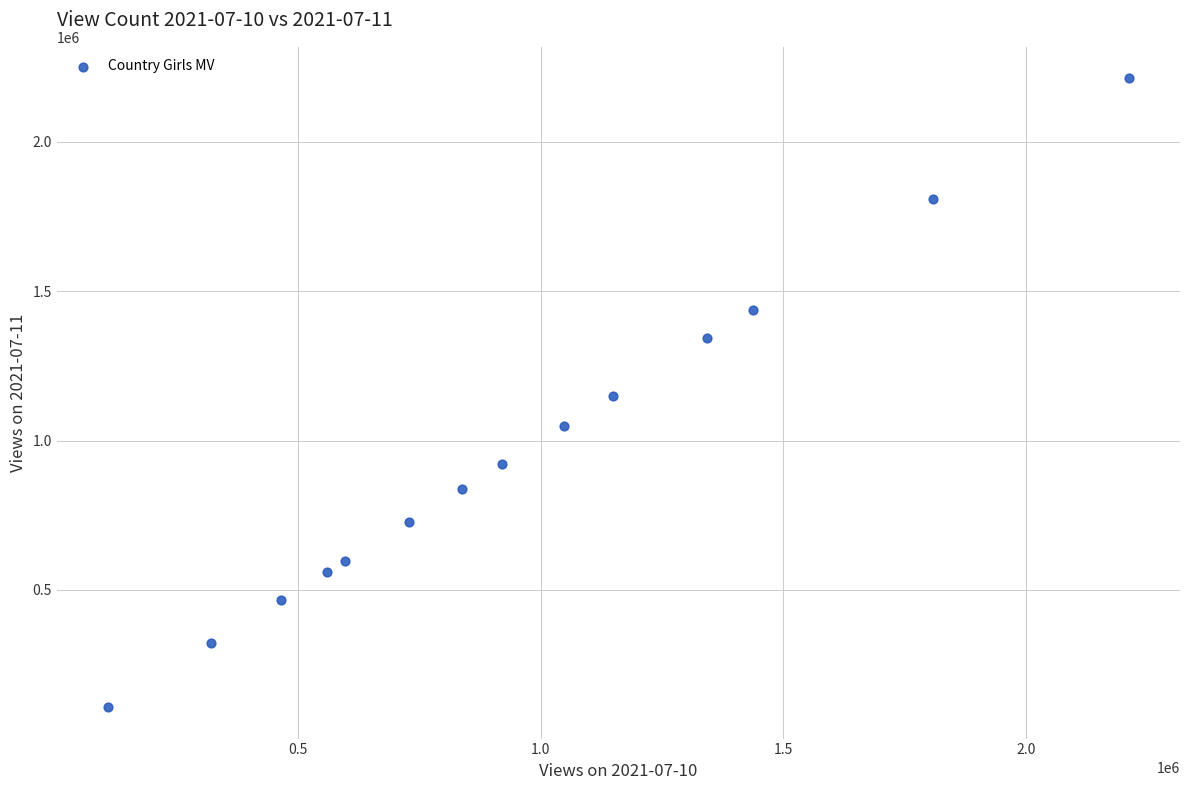

What is the range of Y values (max minus min)?

2105222